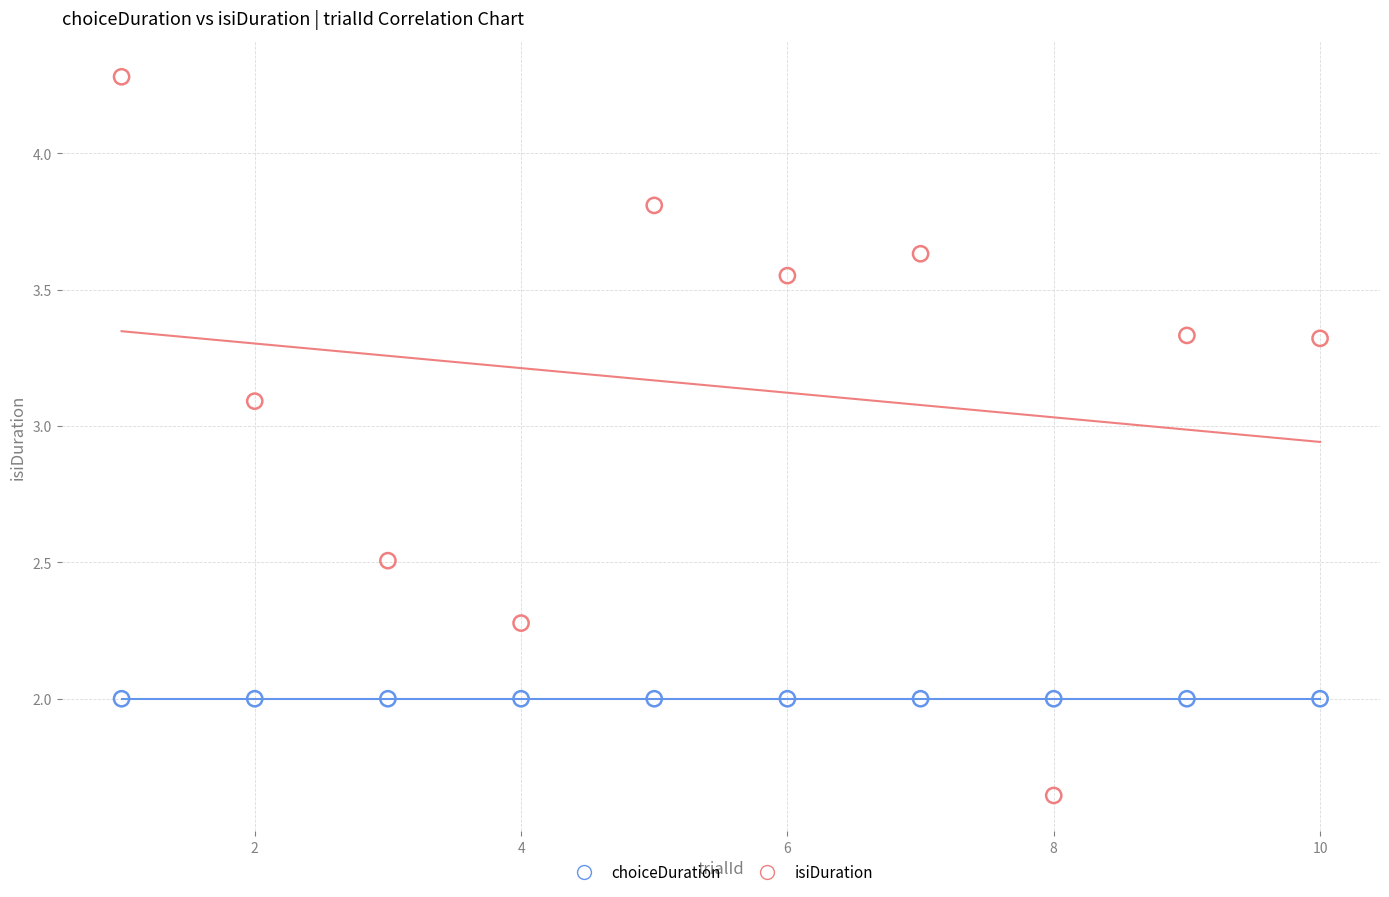

What are all the series names shown in the legend?

choiceDuration, isiDuration